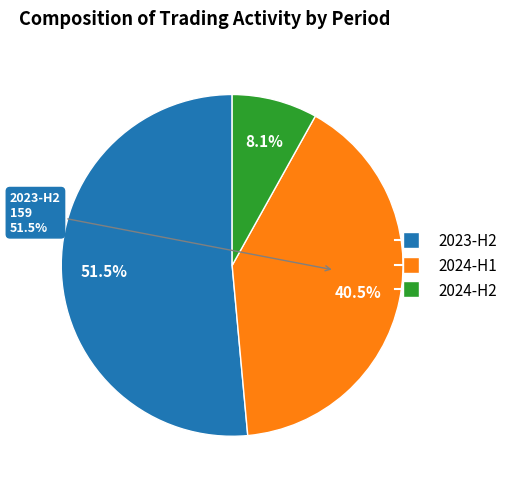

The 2023-08 slice represents 15% of the pie. True or false?

False